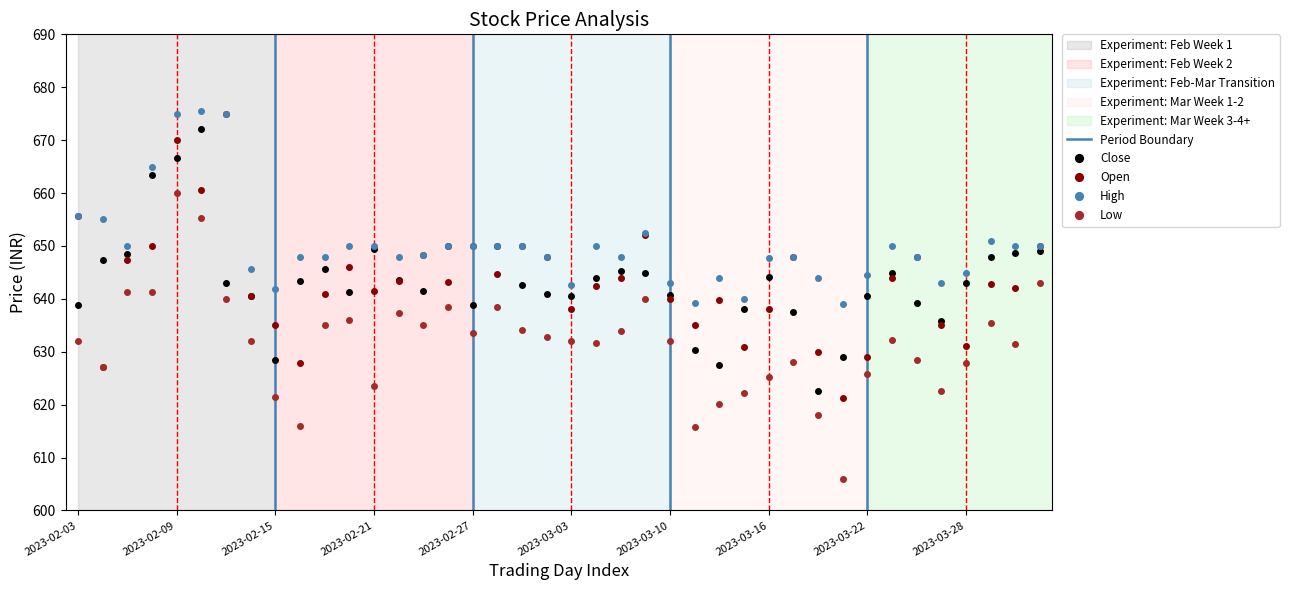

Is it true that Close equals 1079.7 at 2023-03-10?

False